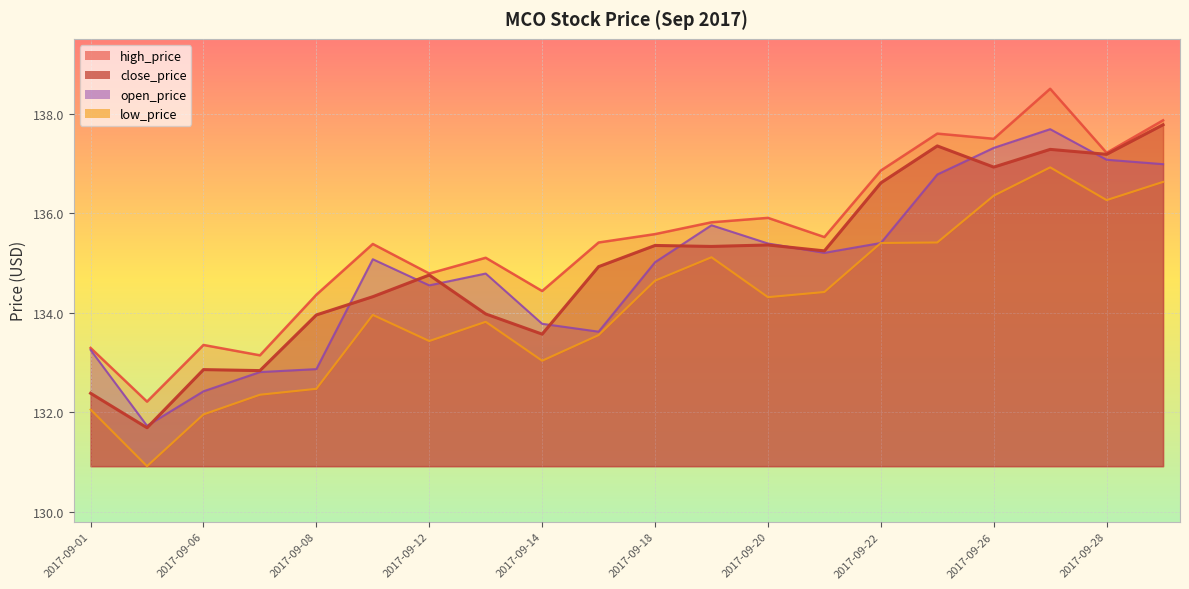

What value does the low_price series have at 2017-09-21?

134.4